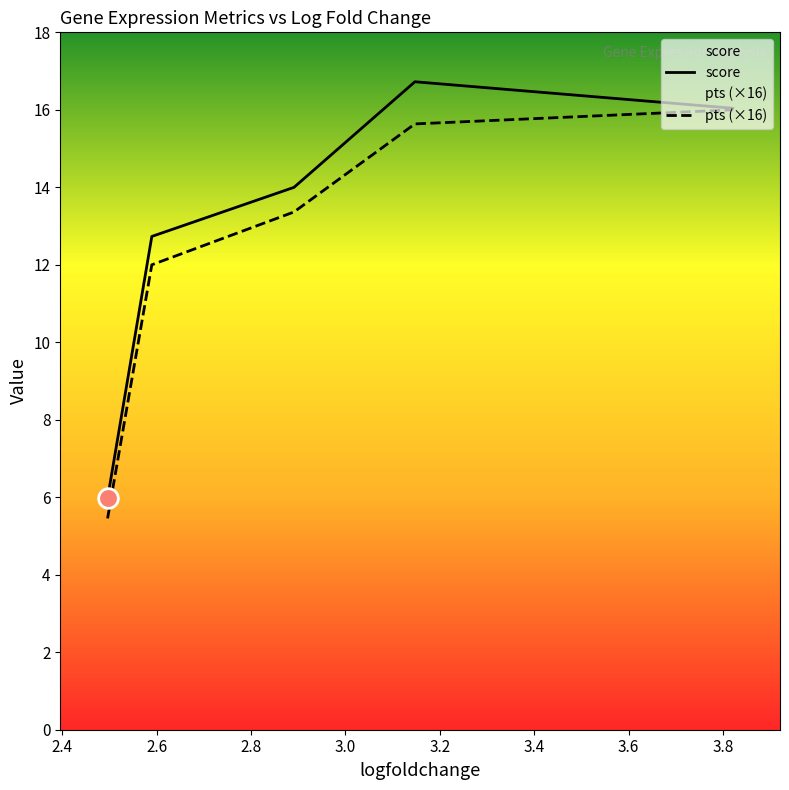

At how many categories does at least one series exceed 11?

4